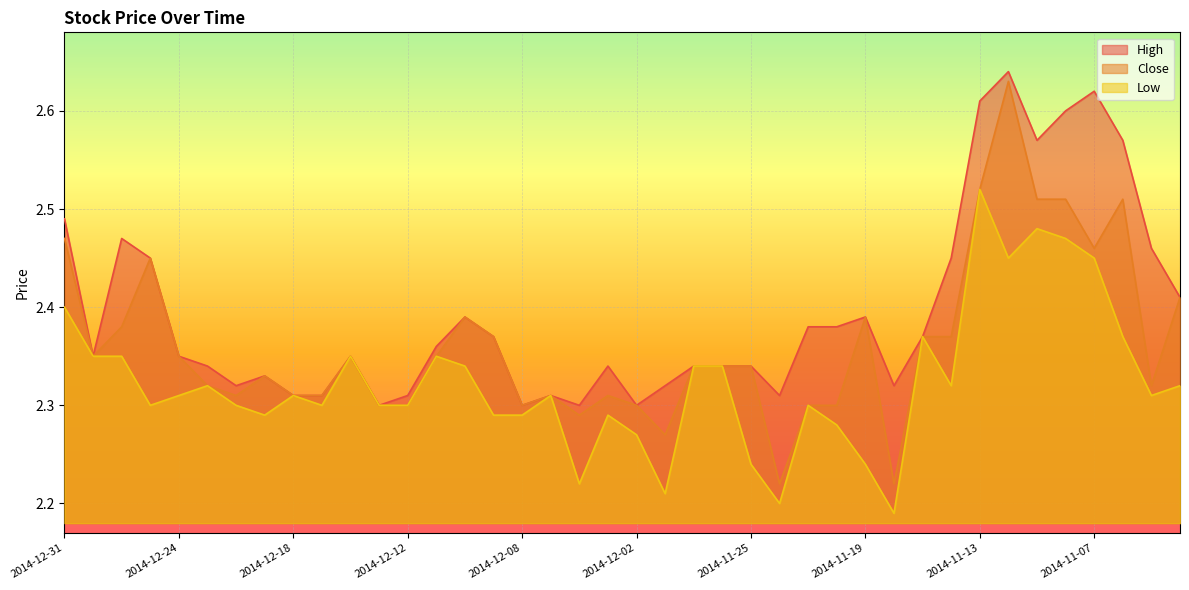

How many interior local valleys does the Close series have?

9